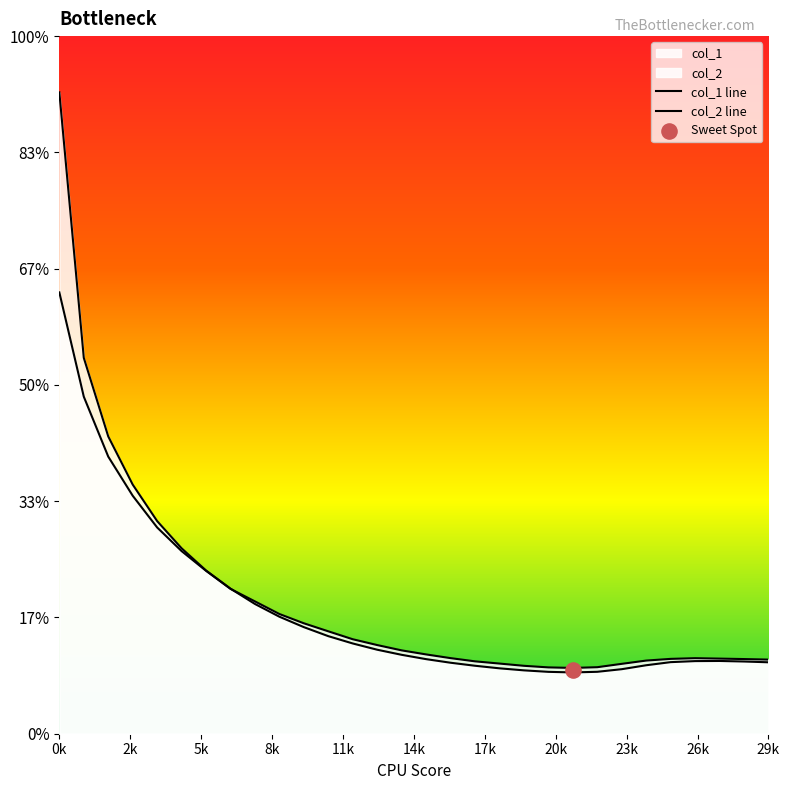

Which series reaches the maximum Y coordinate?

col_1 line